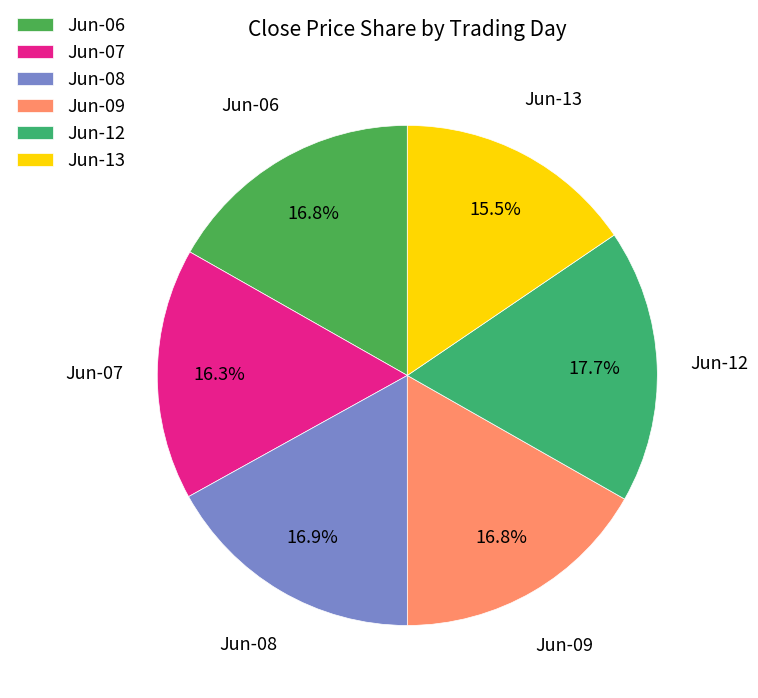

What percentage do Jun-13 and Jun-09 together represent?

32.3%